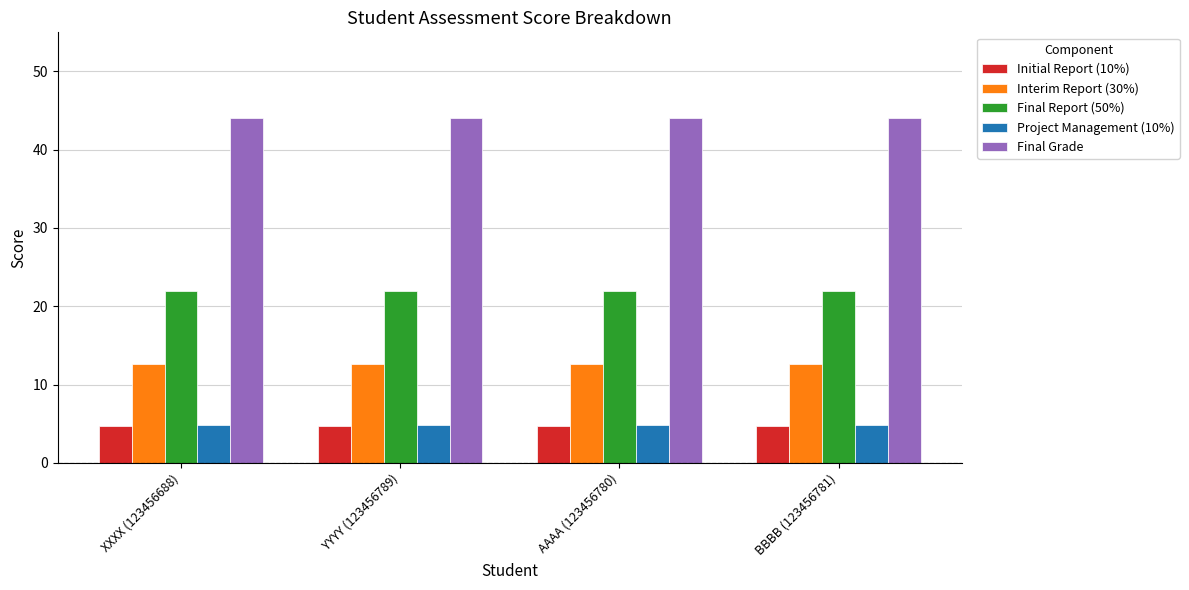

Is the value of Project Management (10%) at BBBB (123456781) greater than the value of Interim Report (30%) at XXXX (123456688)?

No